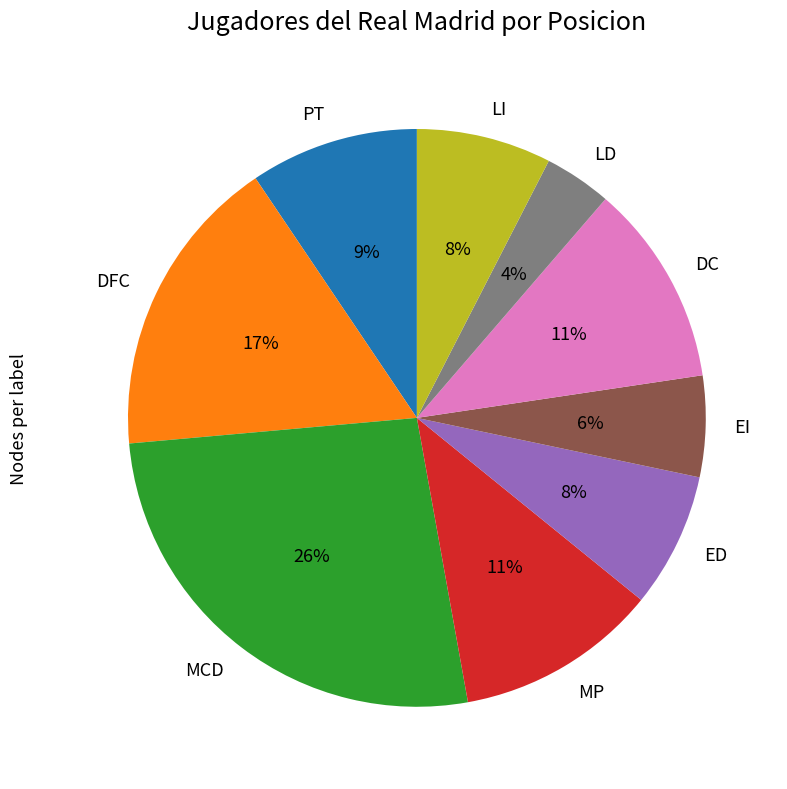

To the nearest percent, what is the average slice percentage?

11%